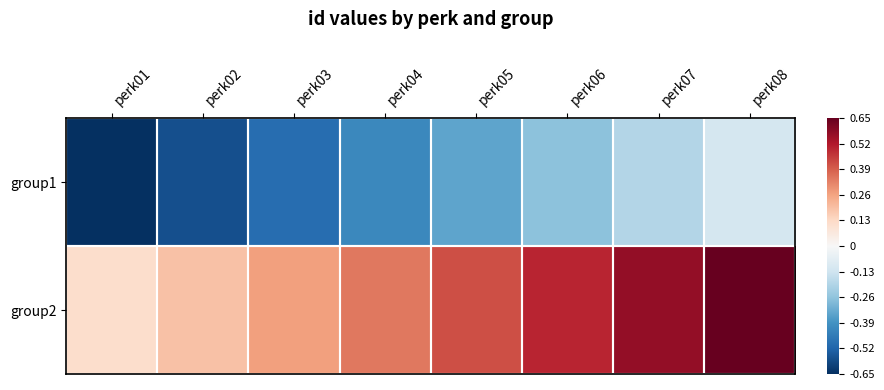

Rank the series at perk04 from highest to lowest value.

group2, group1